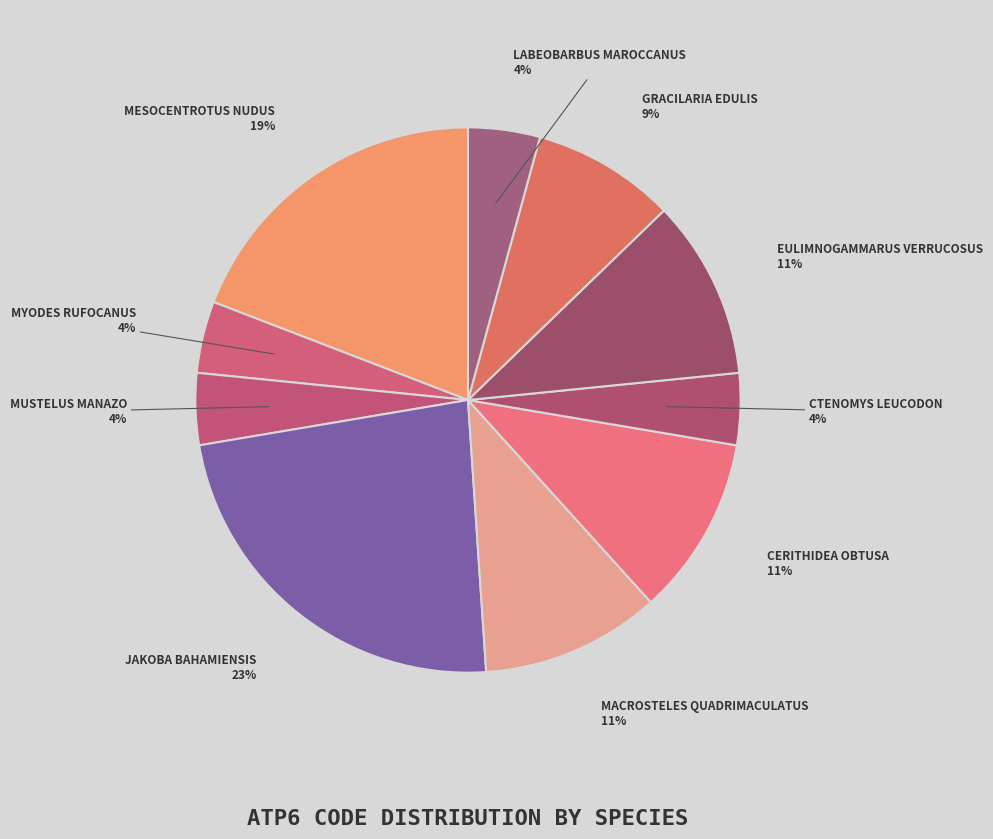

Which slice is the smallest?

Myodes rufocanus